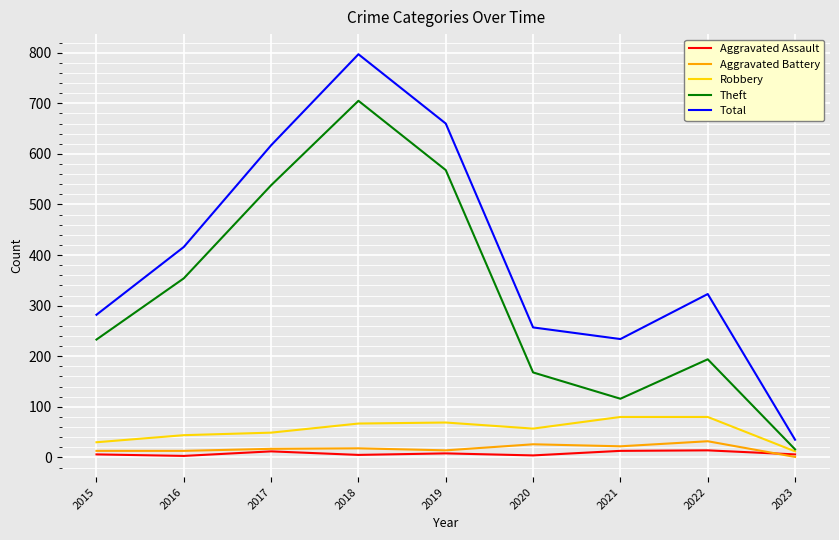

Which label corresponds to the largest value in the chart?

2018